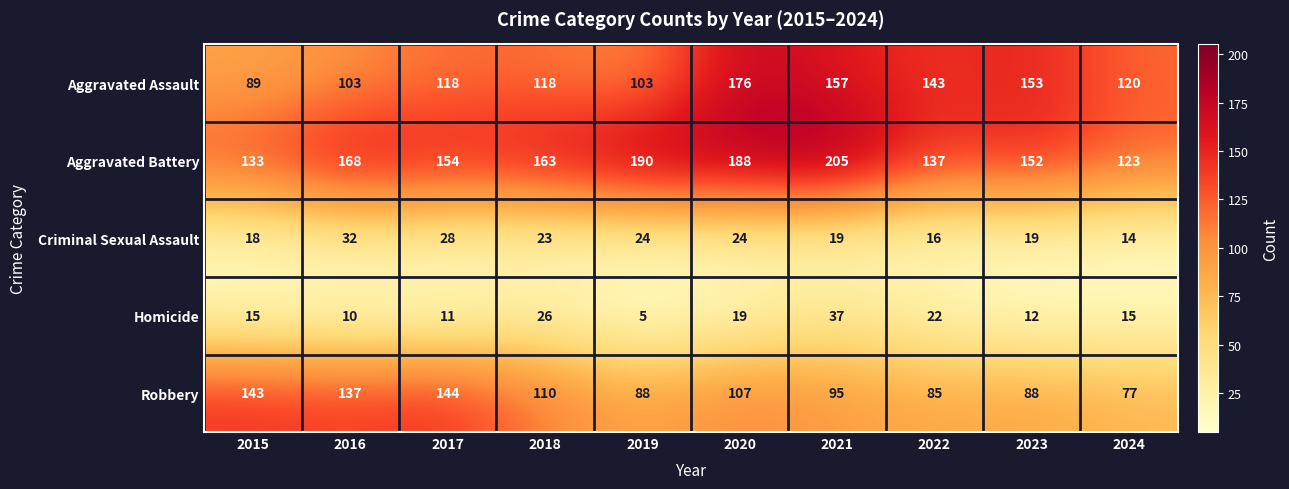

How many distinct data groups are displayed?

5